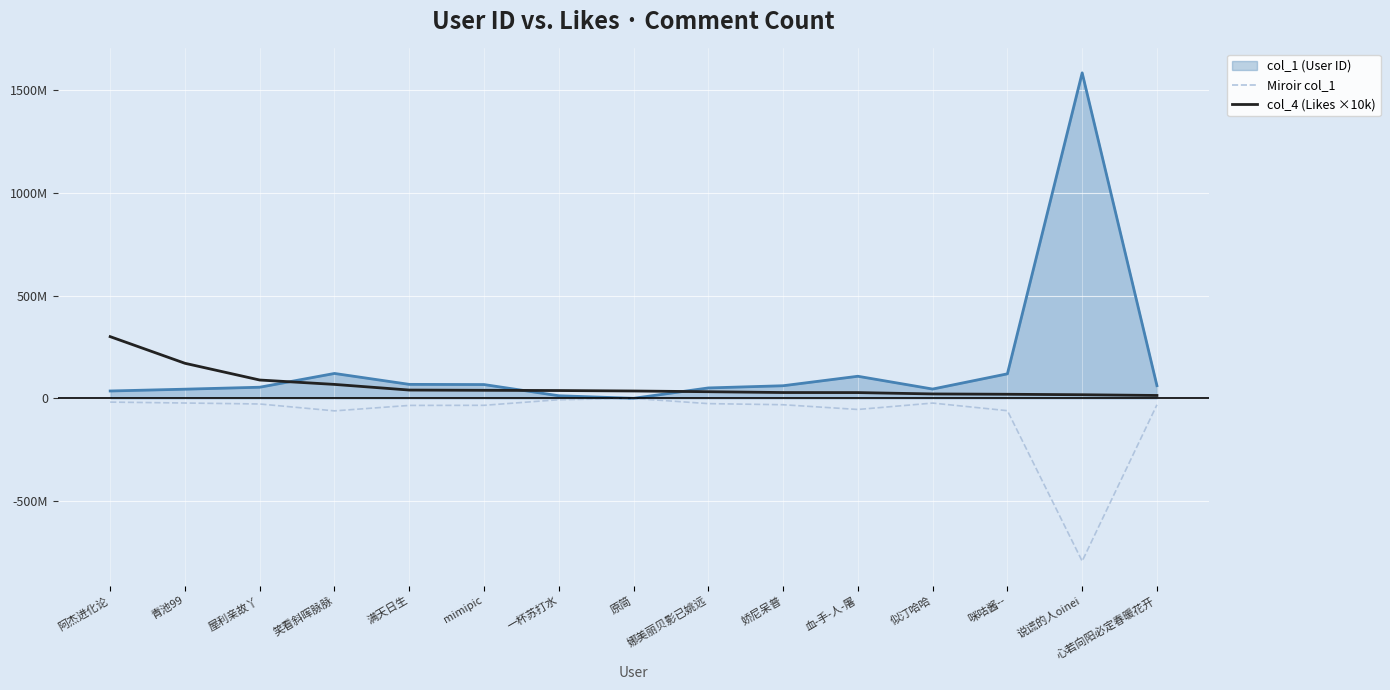

True or false: Miroir col_1 and col_4 (Likes ×10k) intersect in this chart.

False